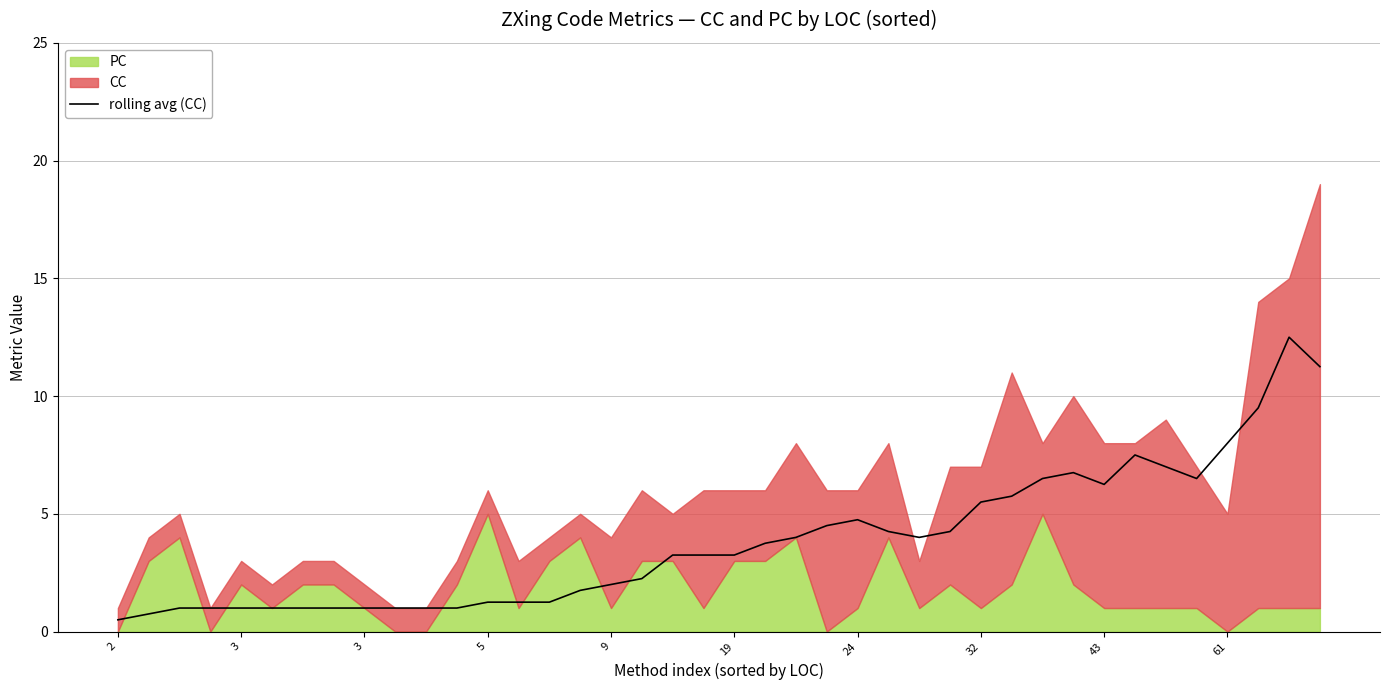

Does the chart display data point markers on the line(s)?

No